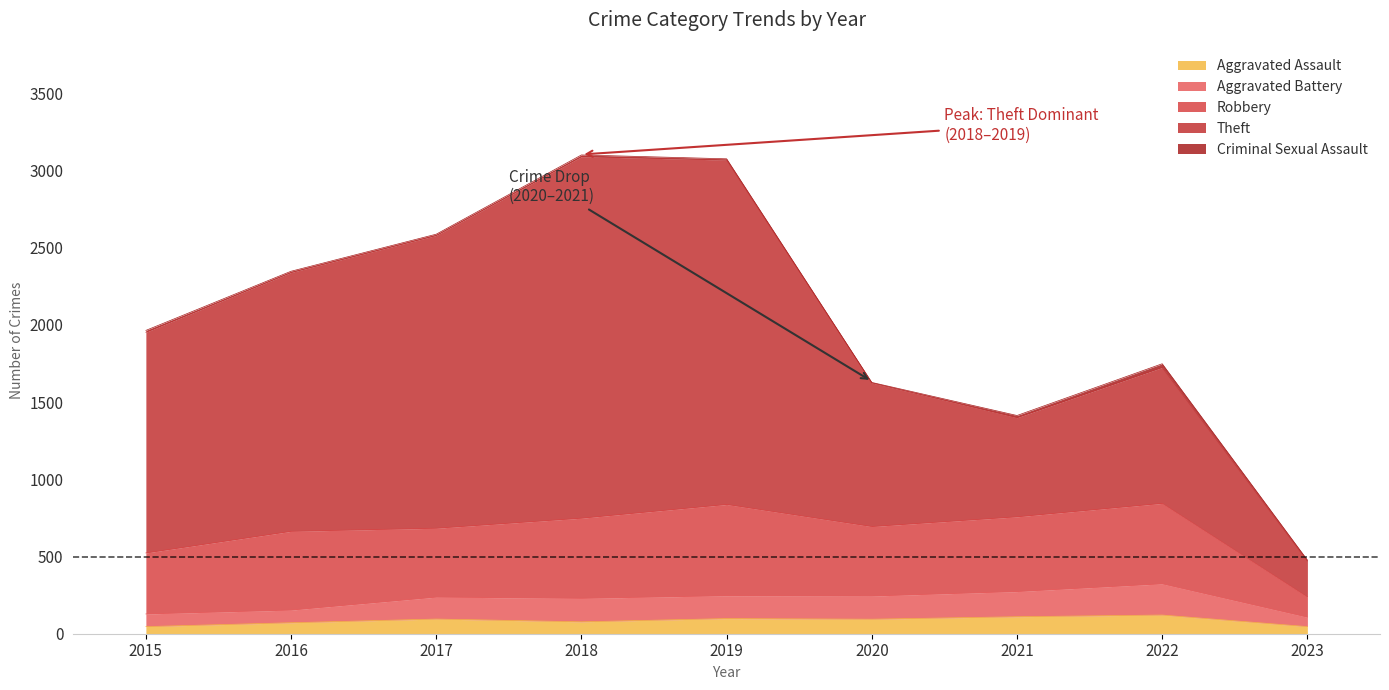

Is the value of Theft at 2021 greater than the value of Aggravated Assault at 2021?

Yes